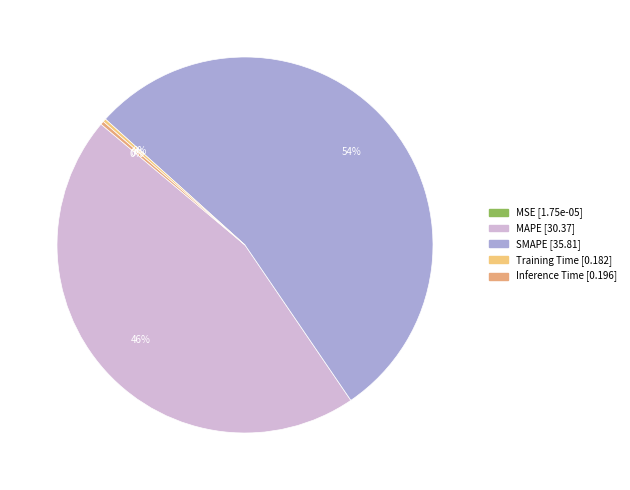

Which slice is the smallest?

MSE